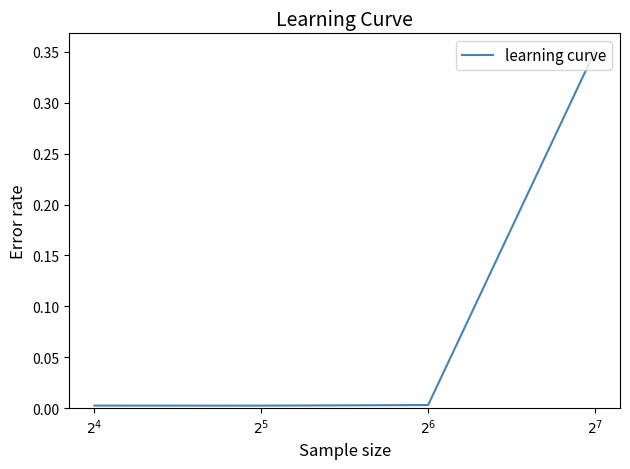

True or false: there are more than 2 points higher than both neighbors.

False